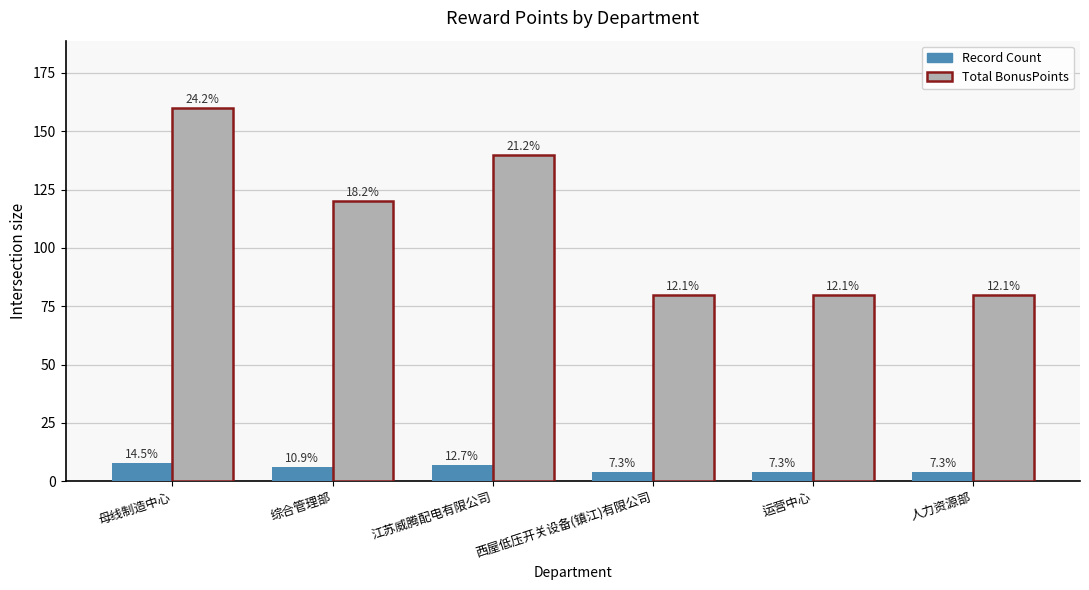

Reading right to left, transcribe all the data shown in this chart.

Record Count: 人力资源部=4	运营中心=4	西屋低压开关设备(镇江)有限公司=4	江苏威腾配电有限公司=7	综合管理部=6	母线制造中心=8
Total BonusPoints: 人力资源部=80	运营中心=80	西屋低压开关设备(镇江)有限公司=80	江苏威腾配电有限公司=140	综合管理部=120	母线制造中心=160